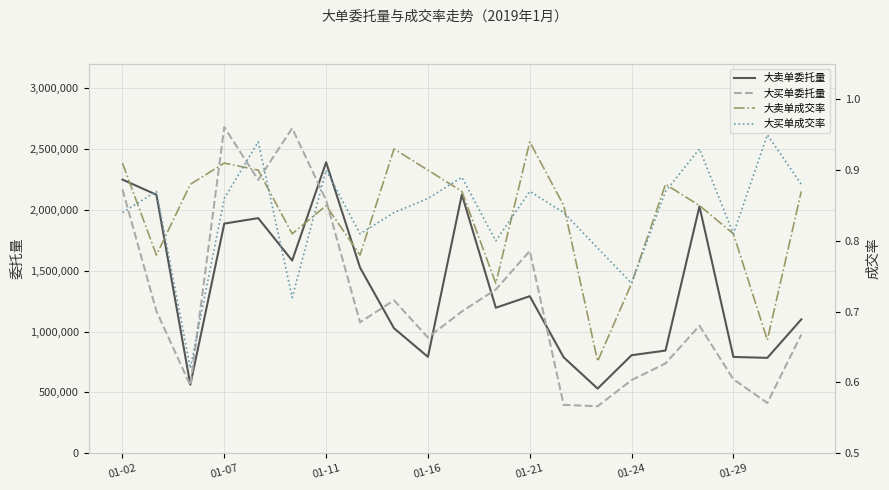

At which label does 大卖单委托量 reach its peak?

01-11